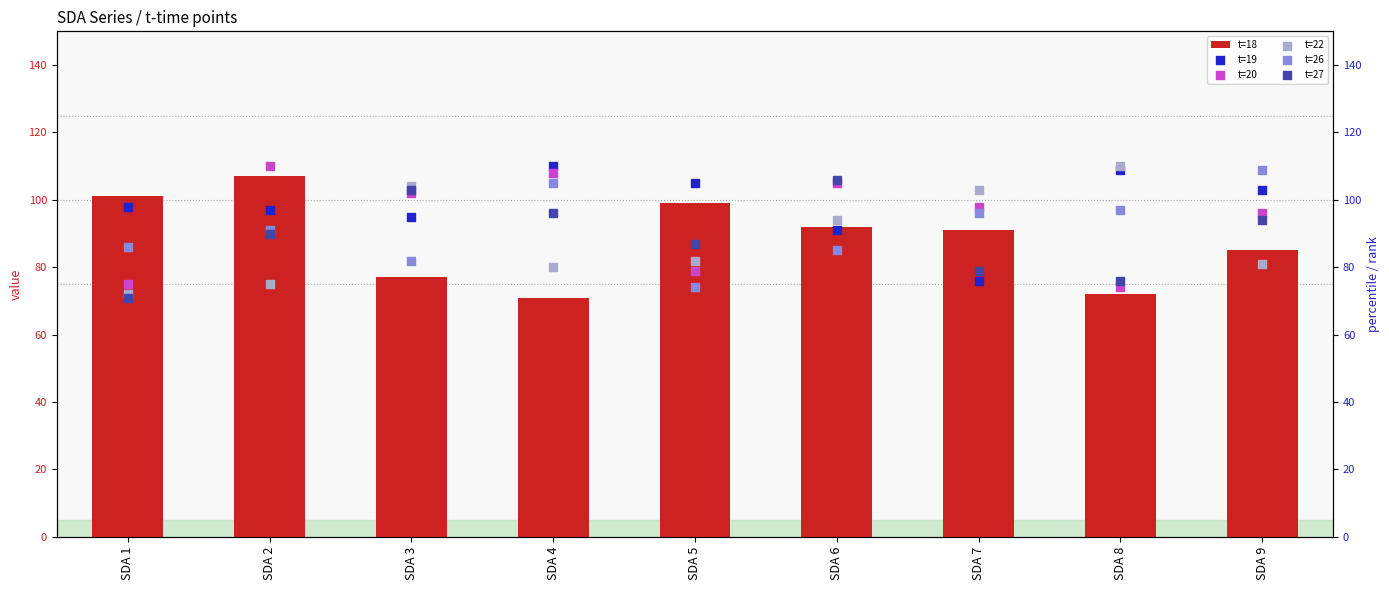

Which series has the widest spread of Y values?

t=22